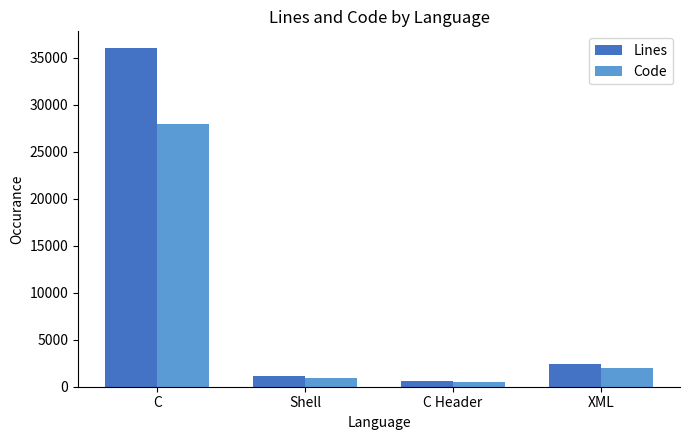

How many bars are there in total?

8